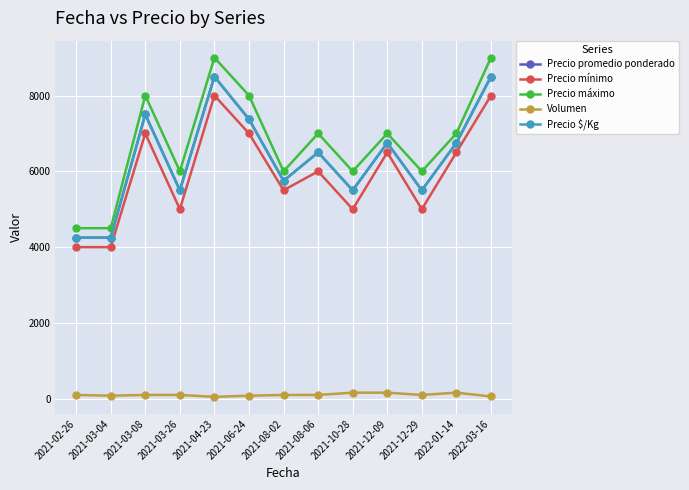

What is the highest value of the Precio promedio ponderado series?

8500